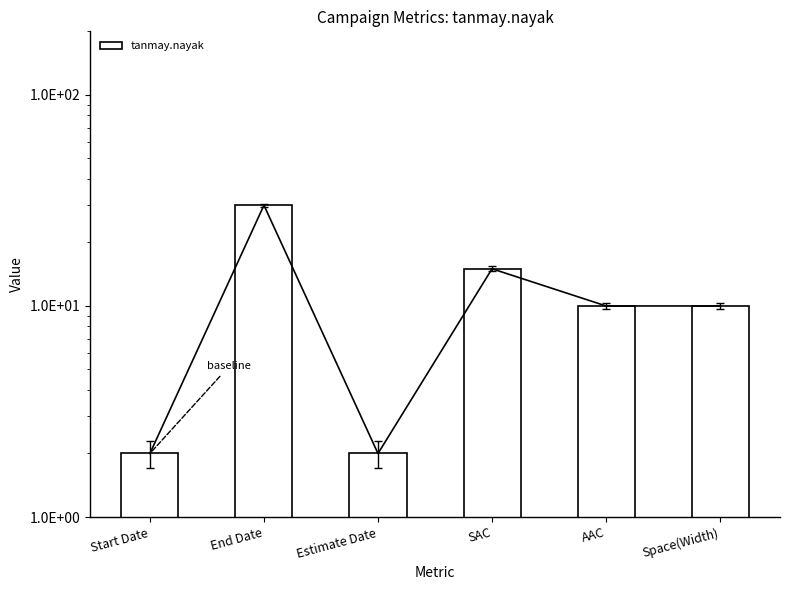

How many bars are there in total?

6